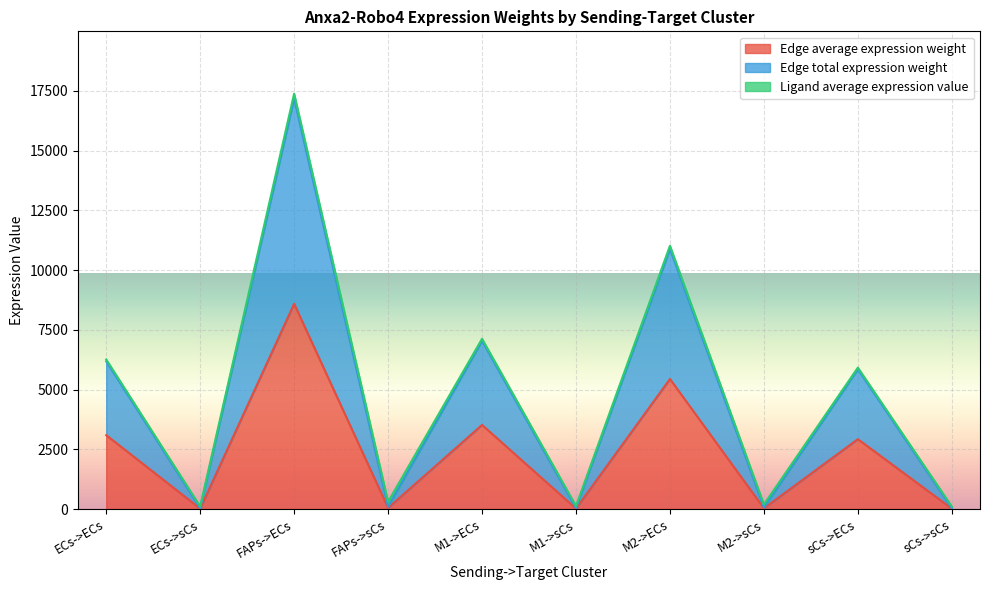

How many values in the Edge average expression weight series exceed 2923?

5